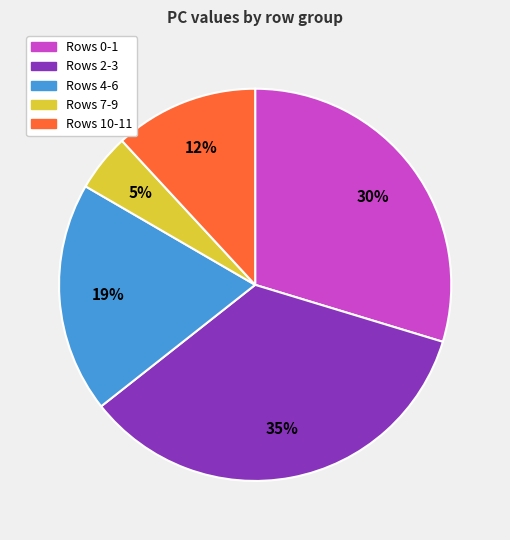

To the nearest percent, what is the difference between the largest and smallest slice percentages?

30%